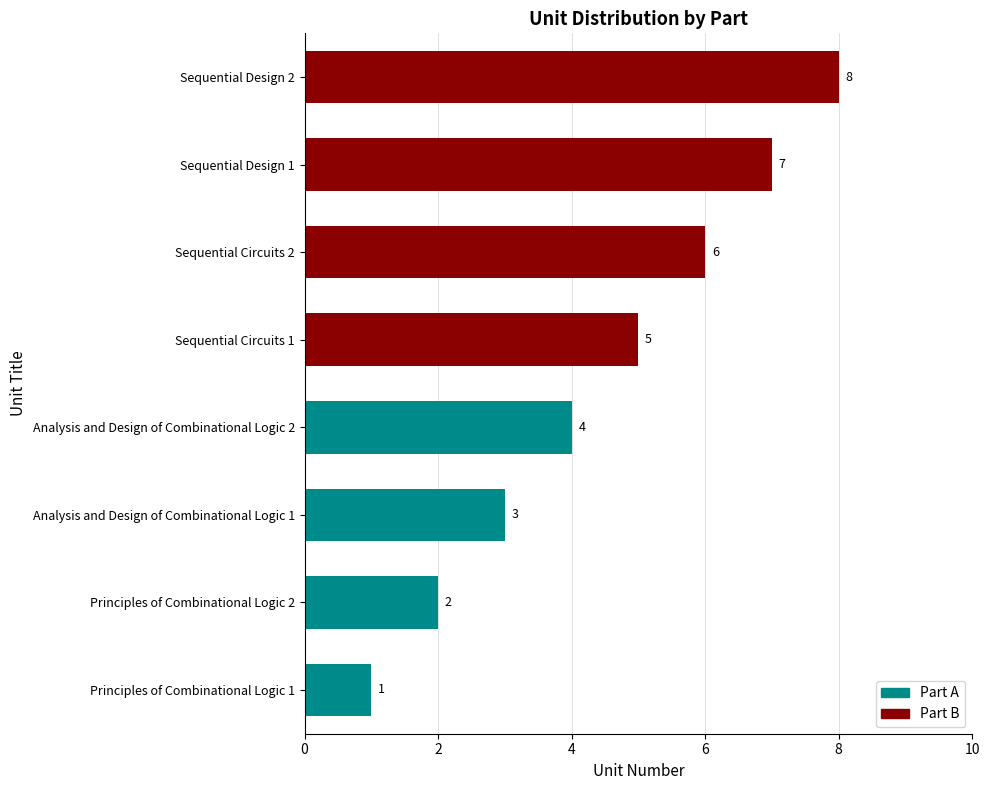

Rank the categories by value from highest to lowest.

Sequential Design 2, Sequential Design 1, Sequential Circuits 2, Sequential Circuits 1, Analysis and Design of Combinational Logic 2, Analysis and Design of Combinational Logic 1, Principles of Combinational Logic 2, Principles of Combinational Logic 1